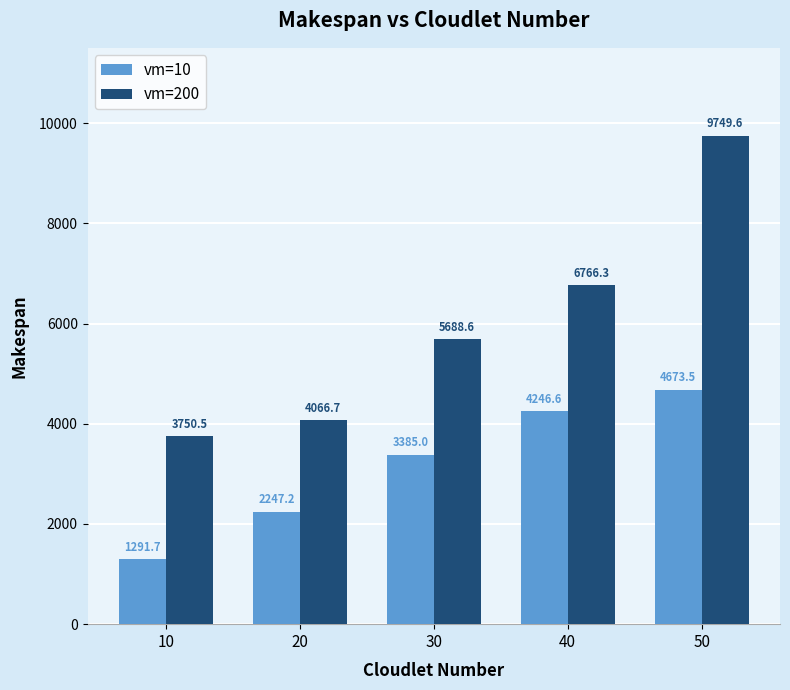

What is the difference between the vm=200 values at 40 and 50?

2983.3